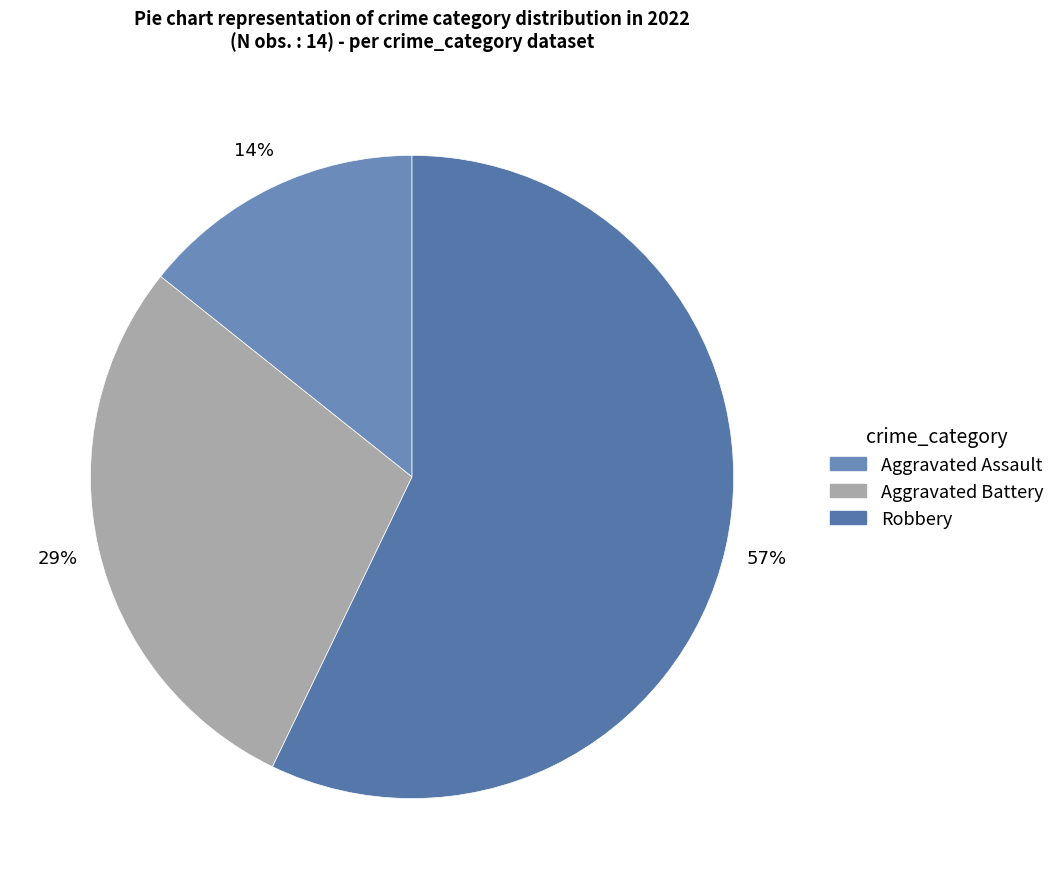

What is the change in value from Aggravated Assault to Aggravated Battery?

+2